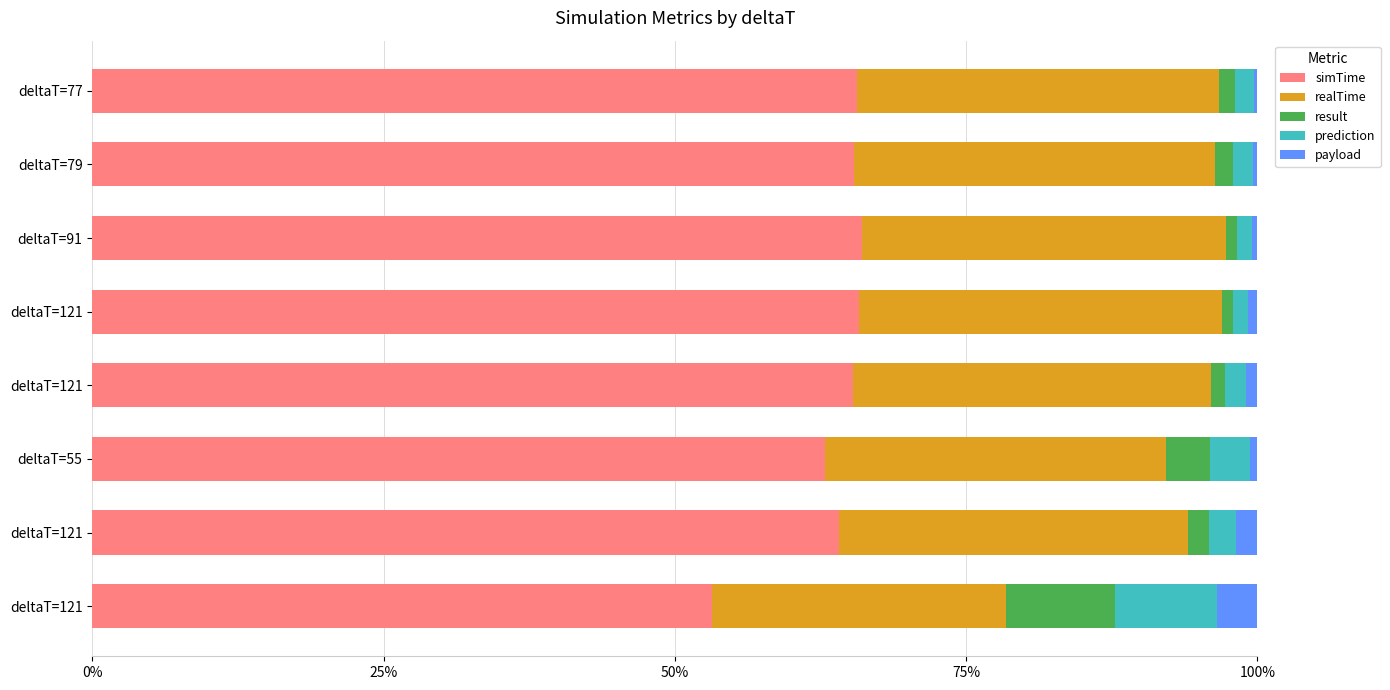

What are all the series names shown in the legend?

simTime, realTime, result, prediction, payload